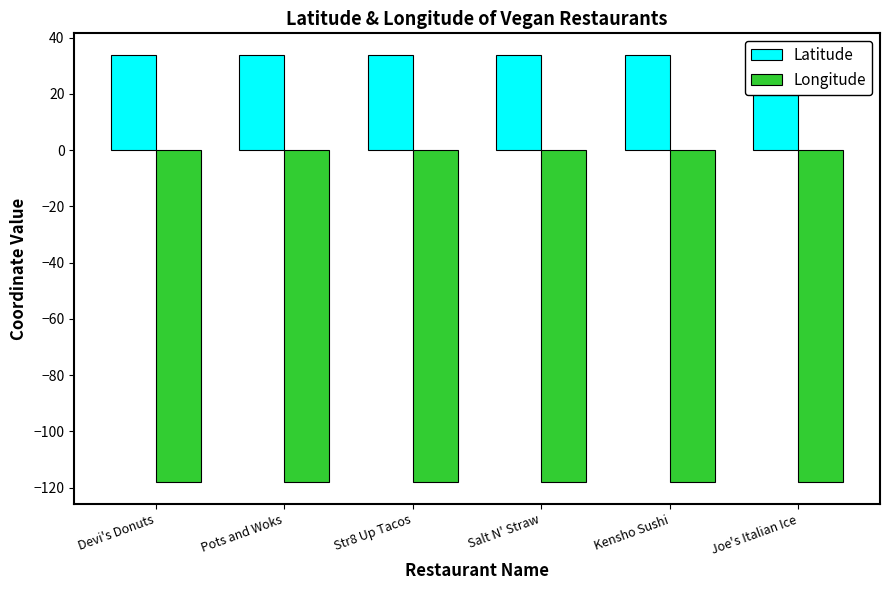

What is the average value of the Longitude series?

-118.0